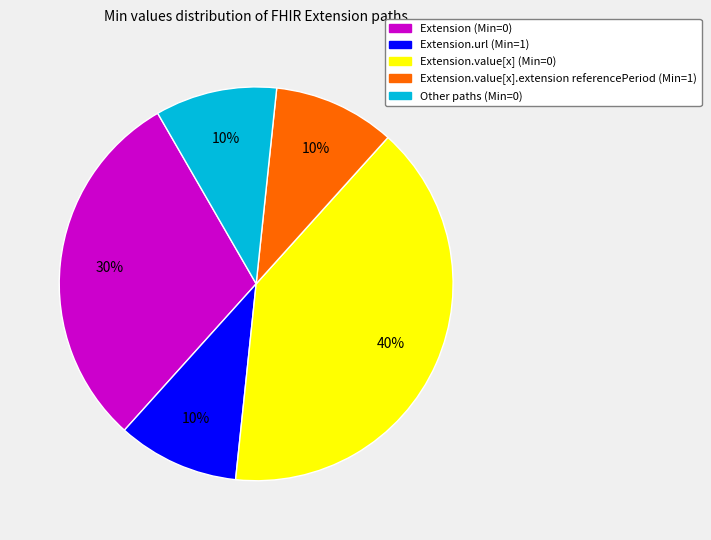

To the nearest percent, what is the average slice percentage?

20%